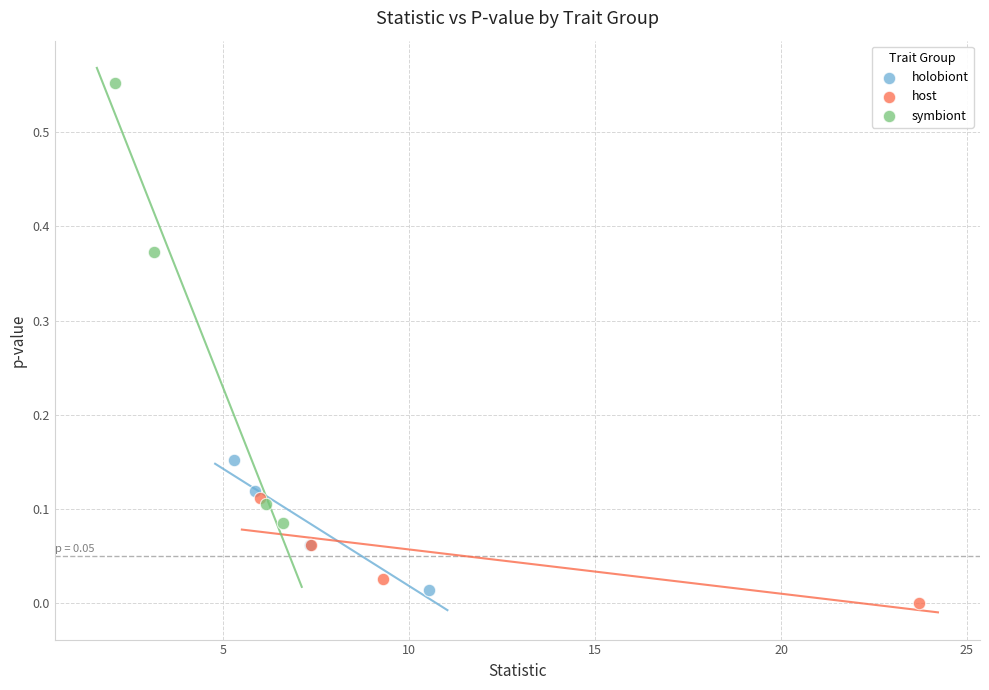

Which series reaches the maximum Y coordinate?

symbiont